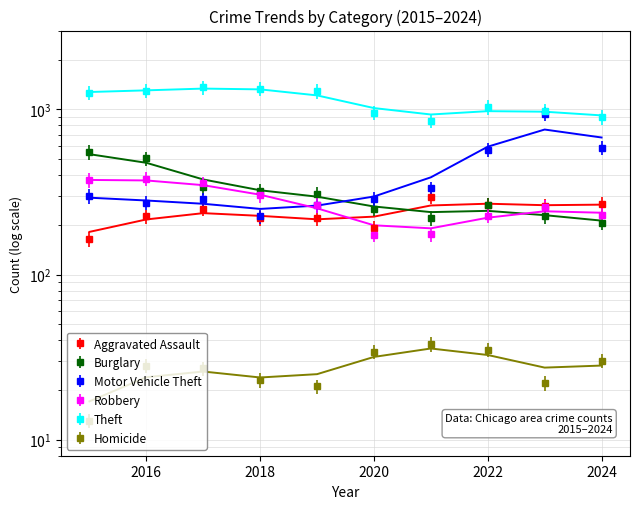

What is the value of the Homicide point at the 4th from the left?

23